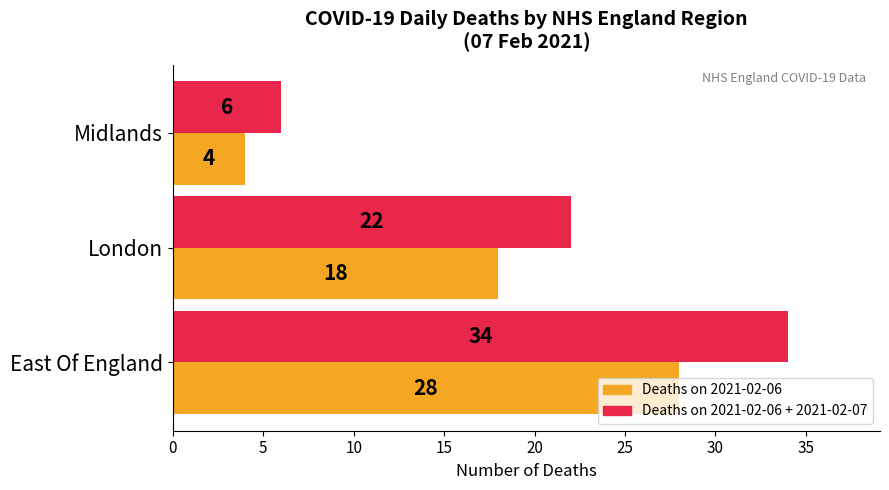

How many Deaths on 2021-02-06 + 2021-02-07 values are between 6 and 34?

3